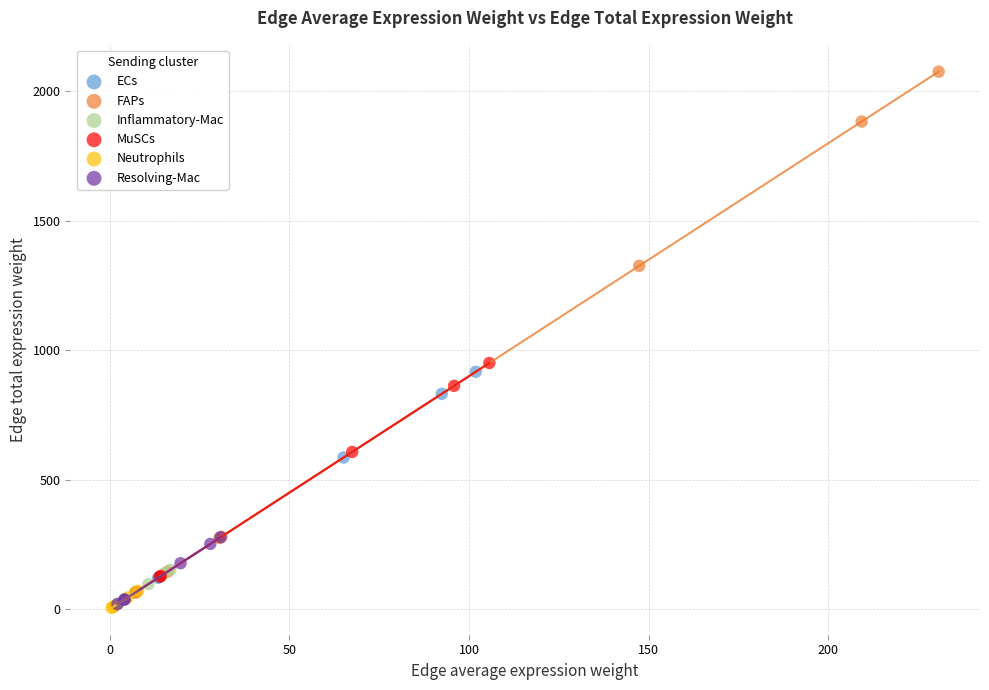

Which series has the widest spread of Y values?

FAPs